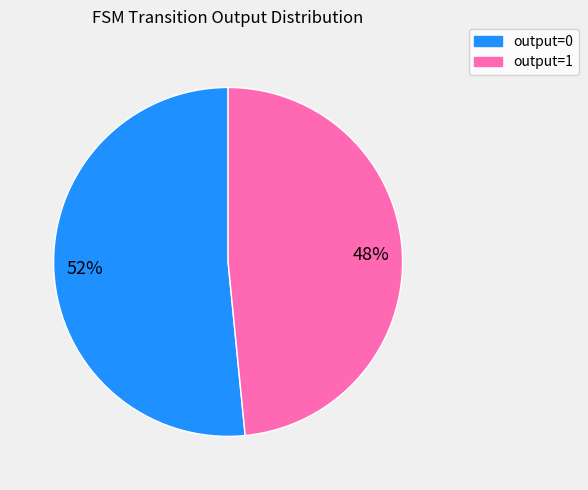

Is there any slice that represents more than half of the pie?

Yes